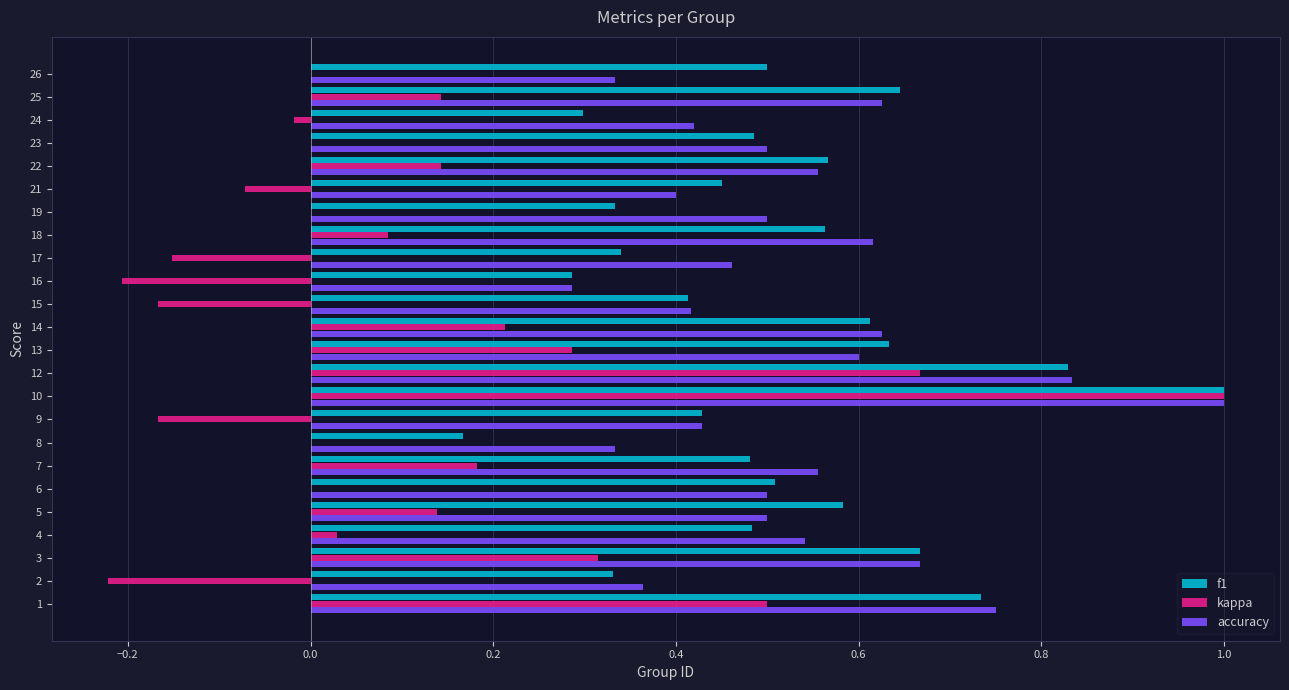

At which category is the sum across all series the highest?

10